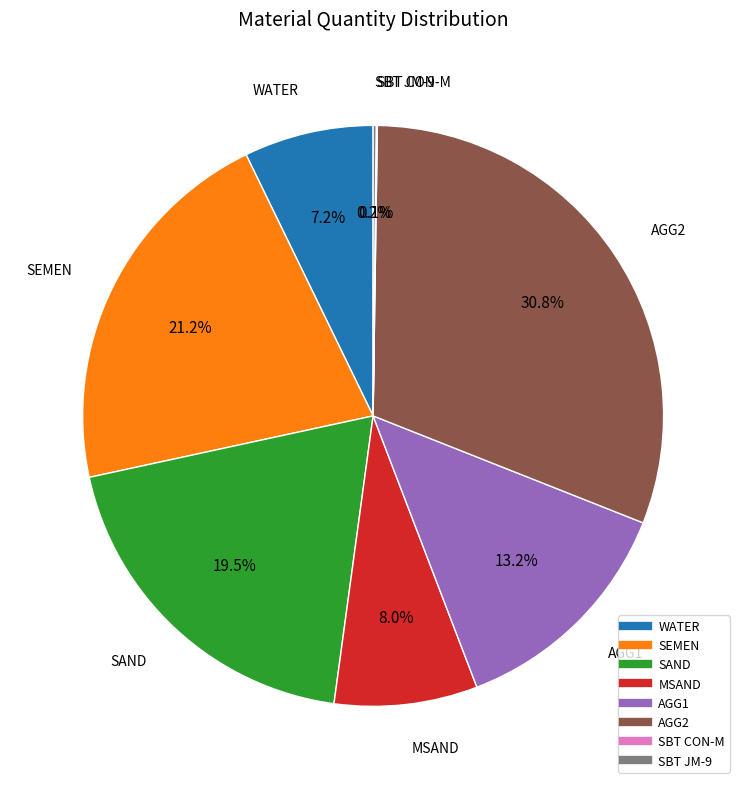

Do WATER and SAND together represent more than half of the pie?

No